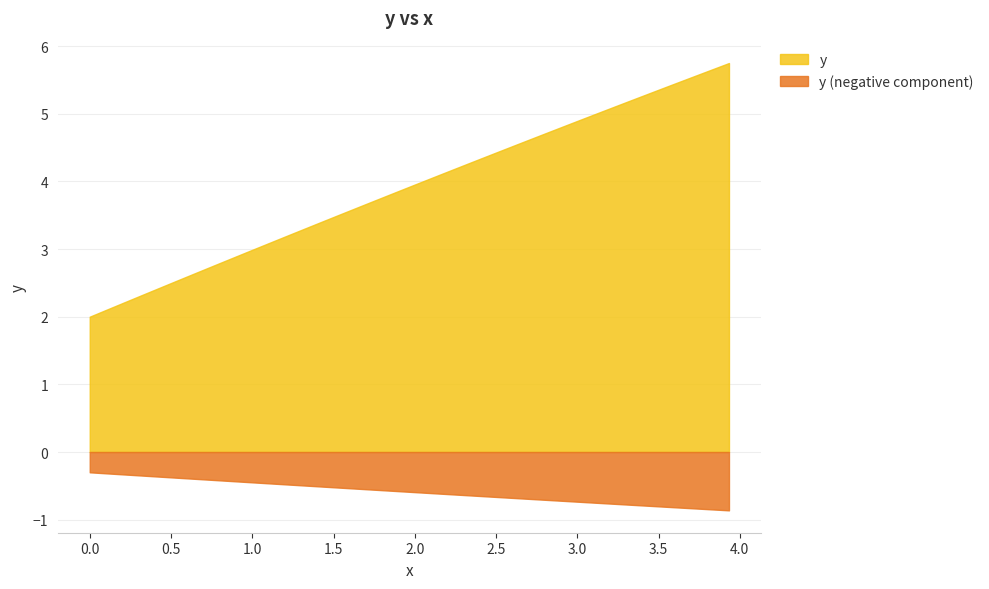

Reading right to left, list all the values displayed in this chart.

x: 3.9	3.8	3.7	3.6	3.5	3.4	3.3	3.2	3.1	3.0	2.9	2.8	2.7	2.6	2.5	2.4	2.3	2.2	2.1	2.0	1.9	1.8	1.7	1.6	1.5	1.4	1.3	1.2	1.1	1.0	0.9	0.8	0.7	0.6	0.5	0.4	0.3	0.2	0.1	0.0
y: 5.7	5.7	5.6	5.5	5.4	5.3	5.2	5.1	5.0	4.9	4.8	4.7	4.6	4.6	4.5	4.4	4.3	4.2	4.1	4.0	3.9	3.8	3.7	3.6	3.5	3.4	3.3	3.2	3.1	3.0	2.9	2.8	2.7	2.6	2.5	2.4	2.3	2.2	2.1	2.0